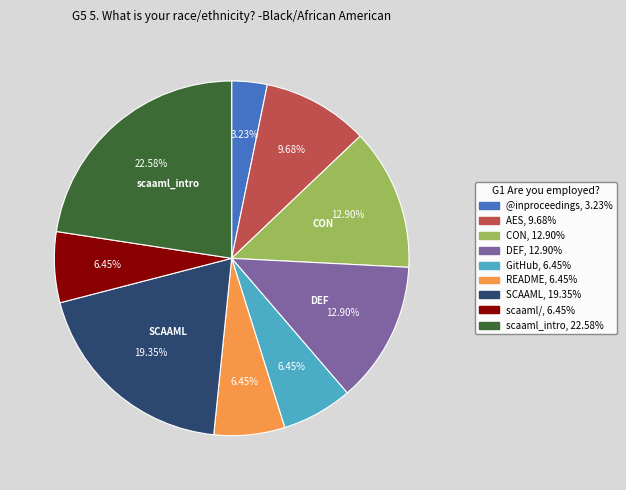

Is there any slice that represents more than half of the pie?

No